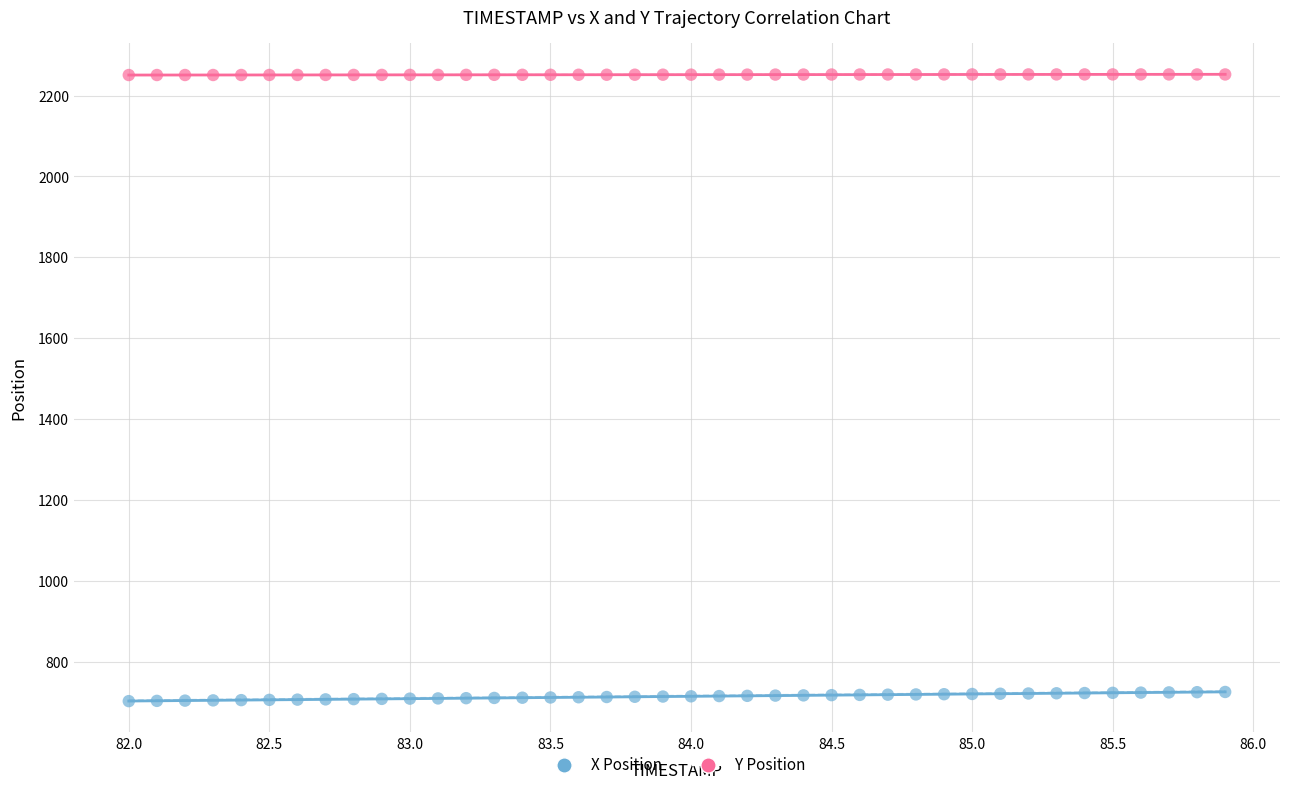

Which series has the widest spread of Y values?

X Position